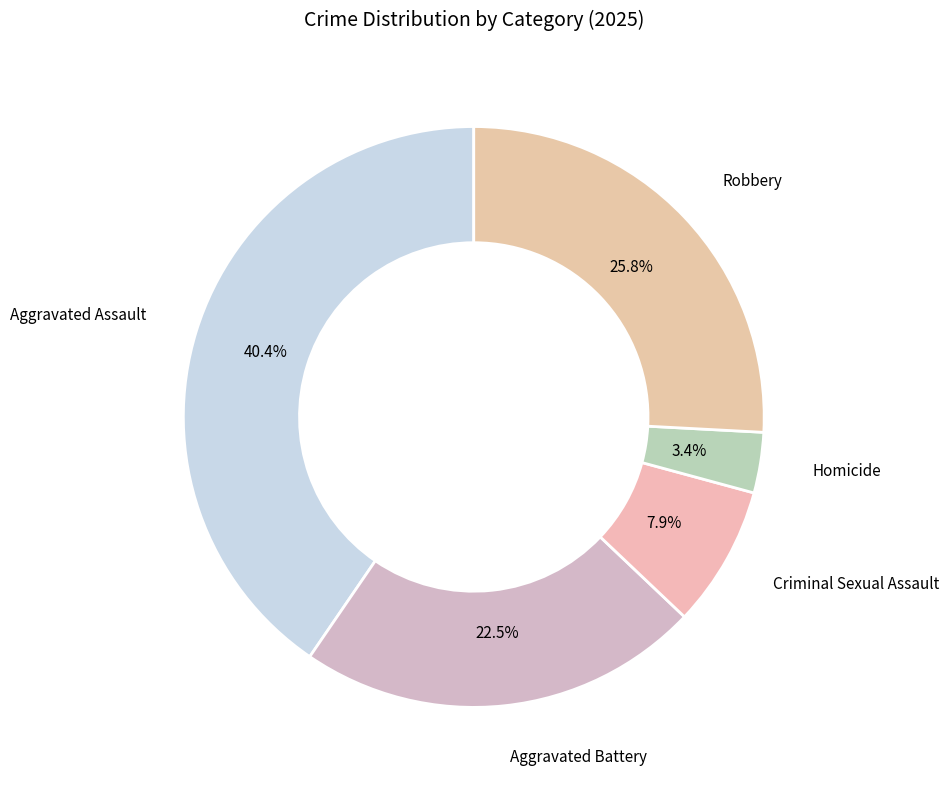

The Homicide slice represents 3% of the pie. True or false?

True